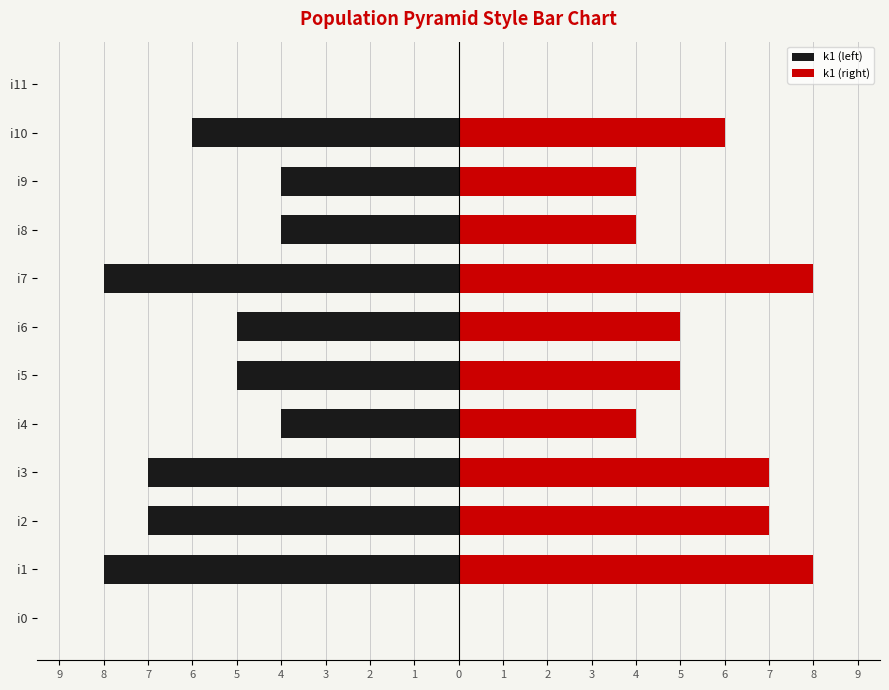

Rank the series by their maximum value, from lowest to highest.

k1 (left), k1 (right)